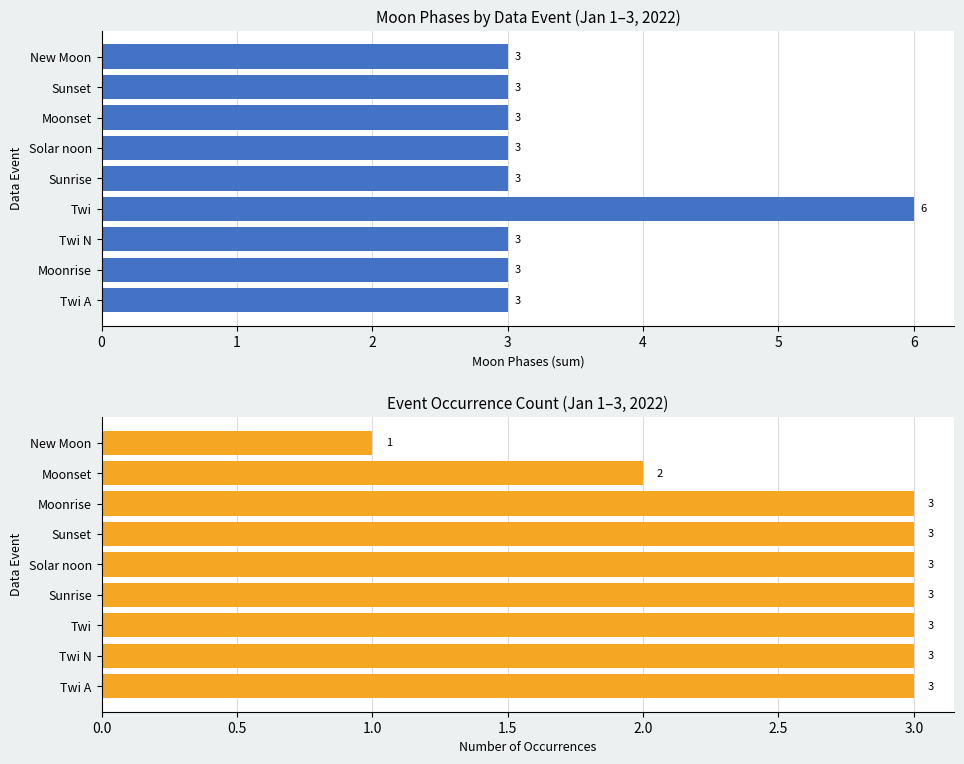

List the labels in order of Moon Phases value, smallest first.

Twi A, Moonrise, Twi N, Sunrise, Solar noon, Moonset, Sunset, New Moon, Twi